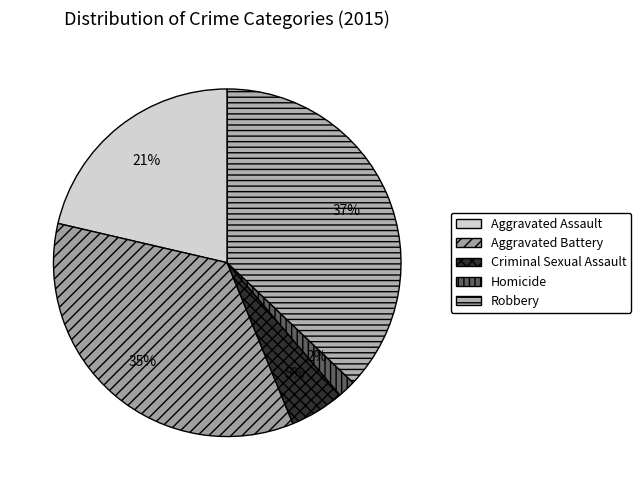

Is Aggravated Assault the majority of the pie?

No